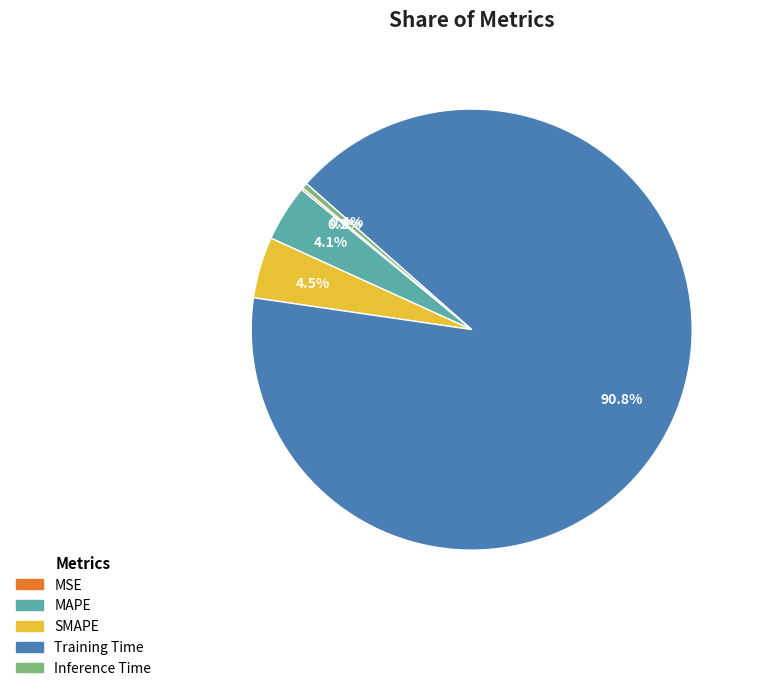

What is the largest slice in the pie chart?

Training Time